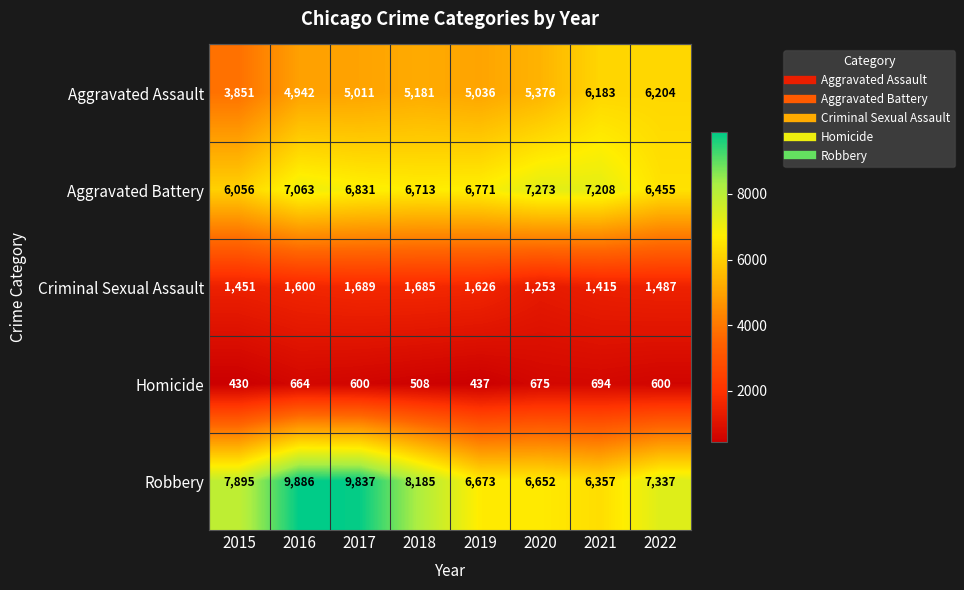

At which label does Homicide reach its minimum?

2015